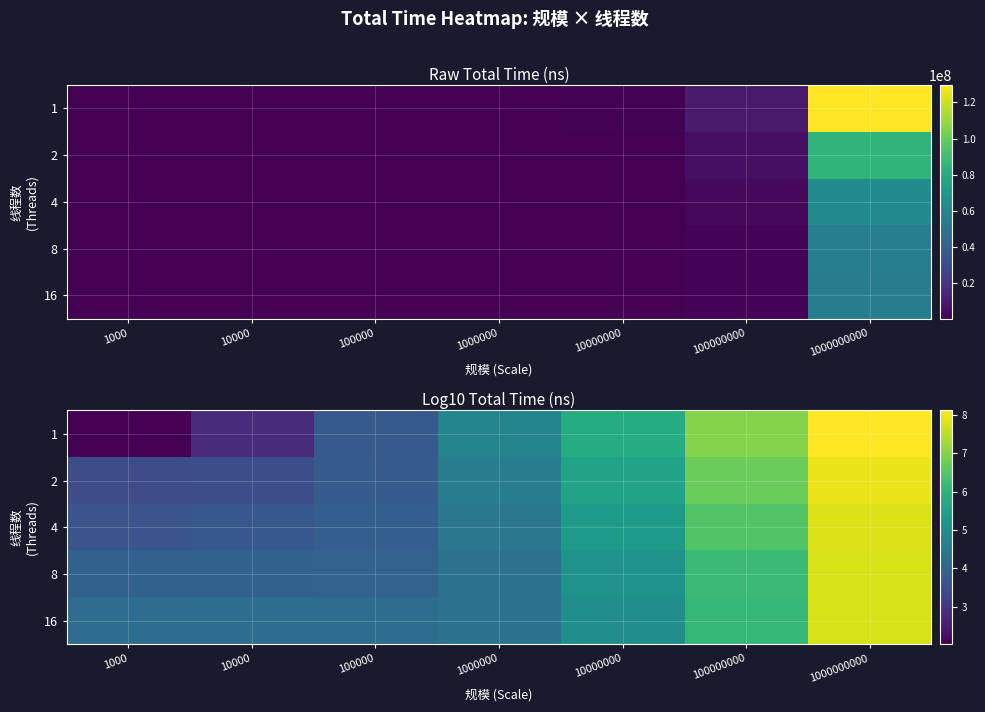

What is the sum of all 1 values?

34.2